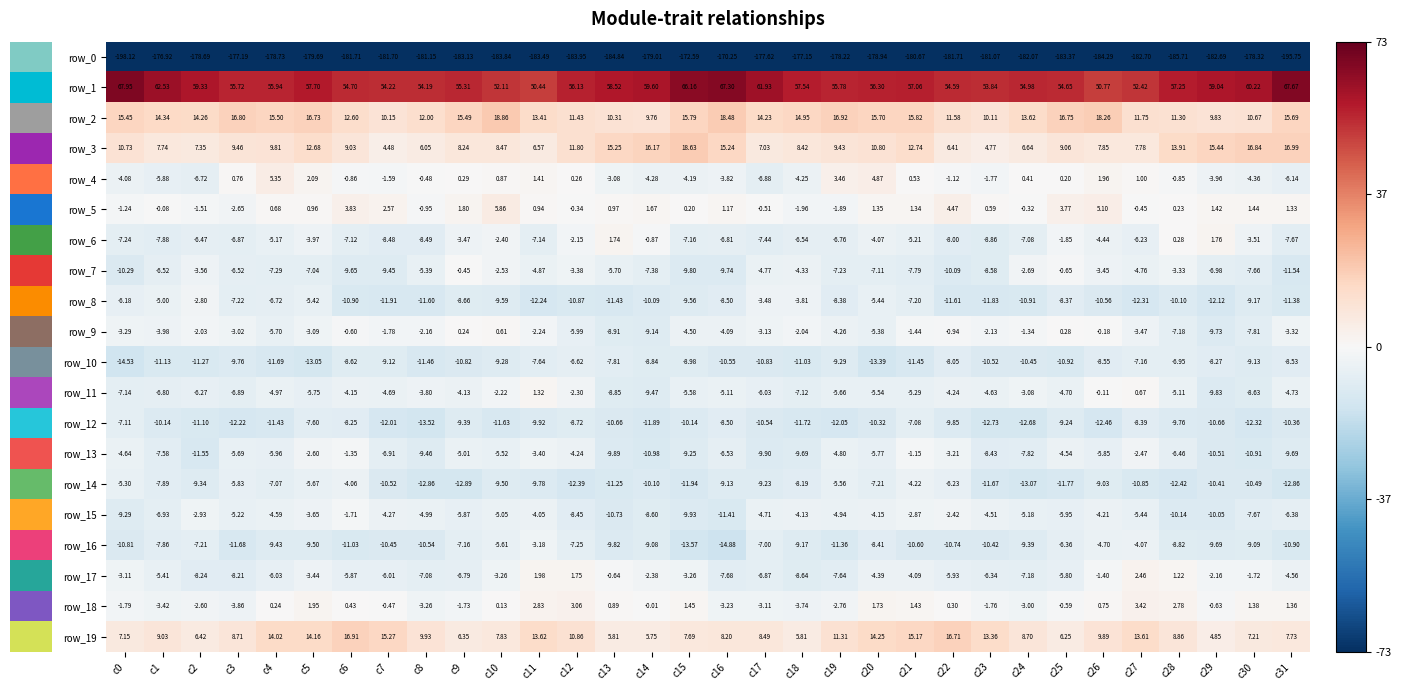

The value of row_14 at c15 is -11.9. True or false?

True